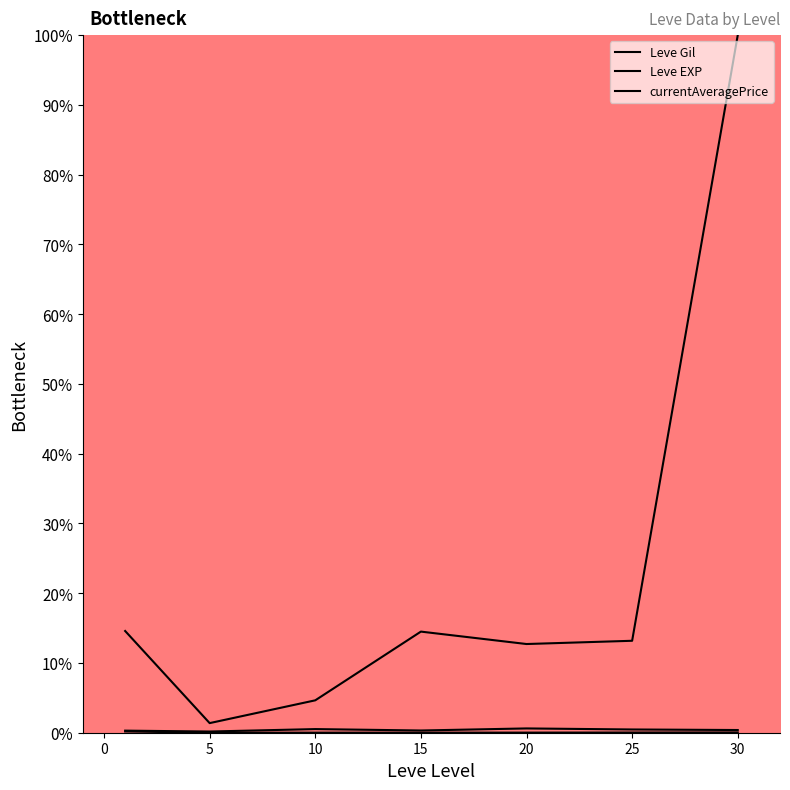

Is the value of currentAveragePrice at 20 greater than the value of Leve EXP at 15?

Yes